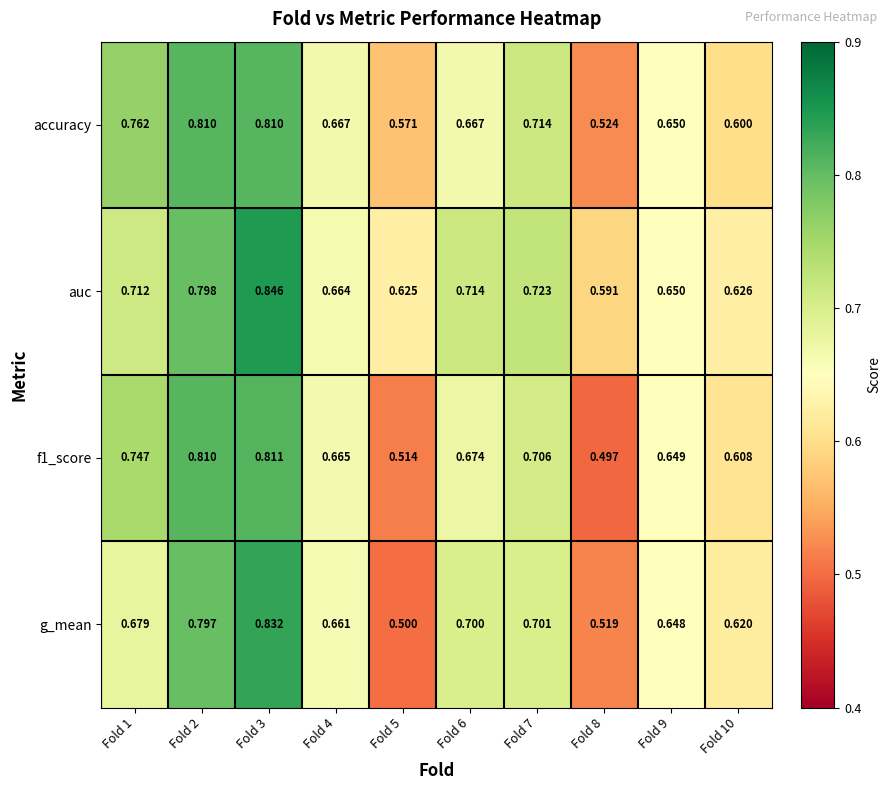

Is the value of f1_score at Fold 9 greater than the value of auc at Fold 4?

No